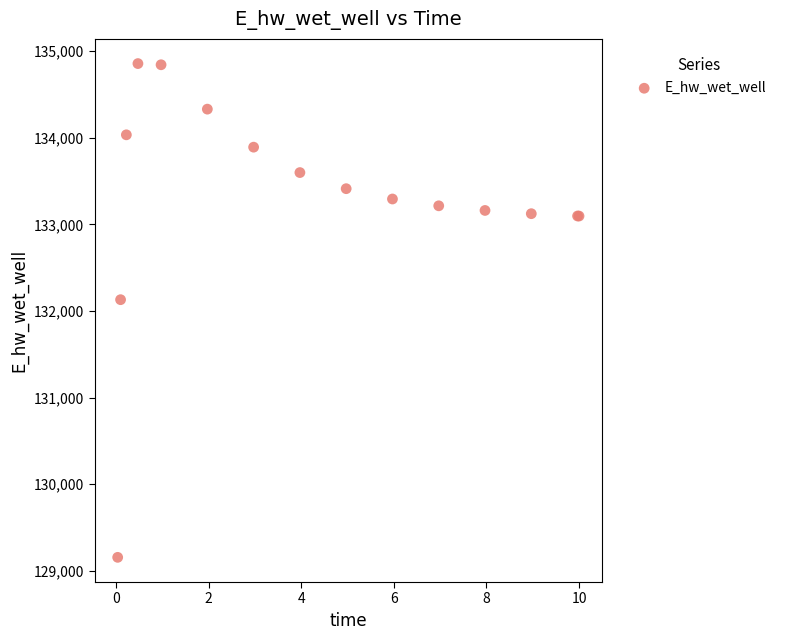

What Y value in the scatter plot is closest to 132006?

132130.9